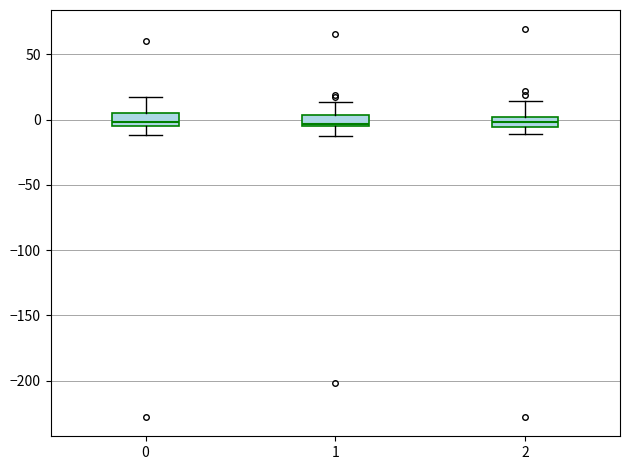

Reading left to right, transcribe this box plot: for each box, give where its median line is, the range the box spans, and where its two whiskers end, as read against the y-axis. The values are not printed on the chart, so give them approximately, as read against the axis.

0: median 0, box -5 to 5, whiskers -10 to 15
1: median -5 (just above the box's lower edge), box -5 to 5, whiskers -15 to 15
2: median 0 (inside the box), box -5 to 0, whiskers -10 to 15